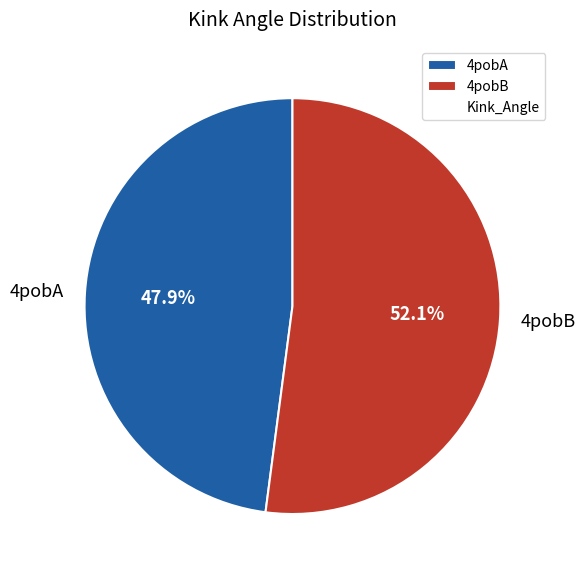

To the nearest percent, what percentage of the pie is 4pobB?

52%